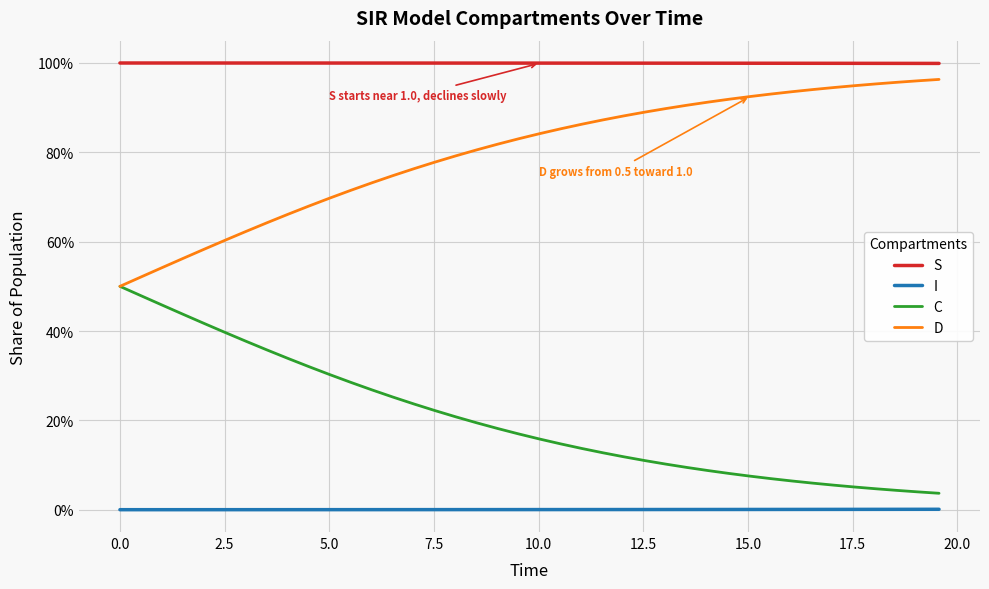

What are all the series names shown in the legend?

S, I, C, D